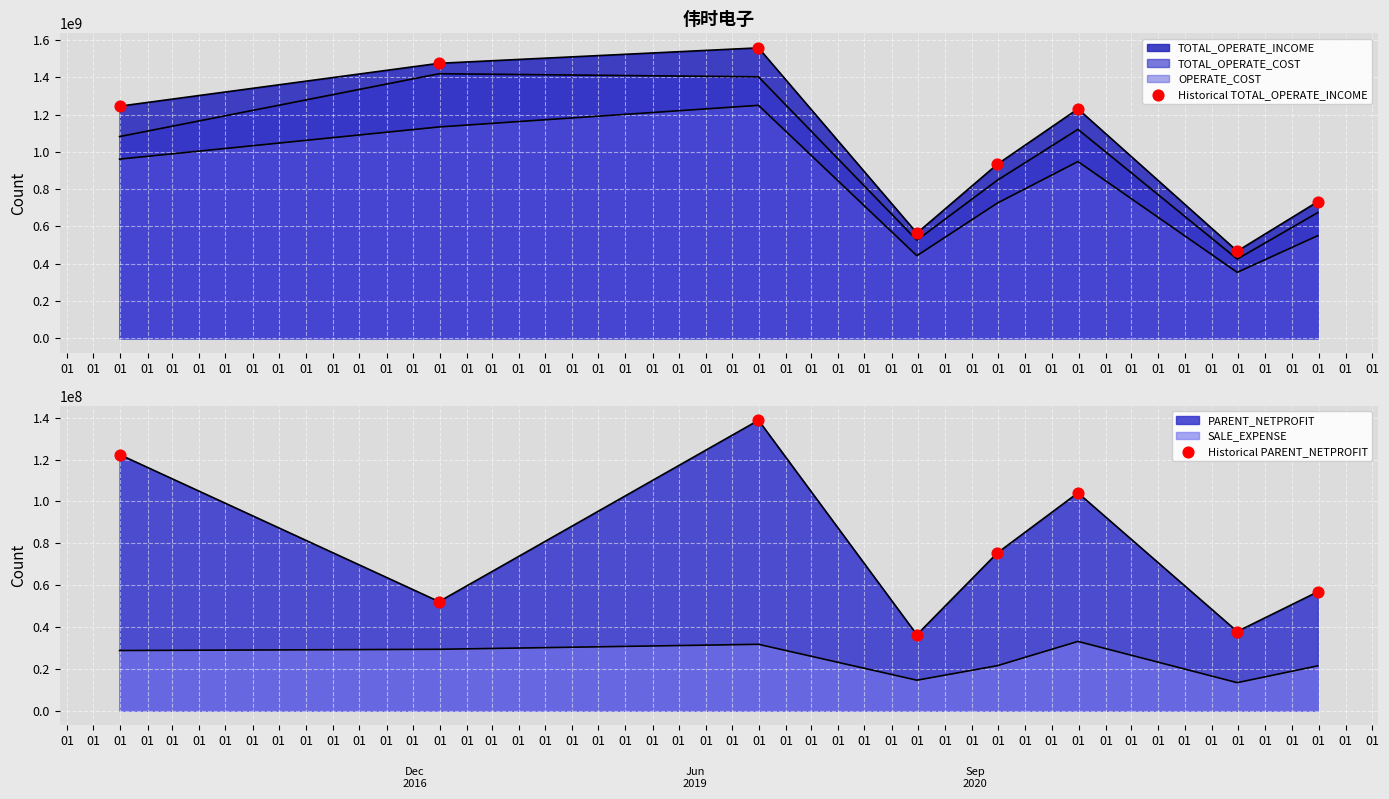

Which series has the largest total across all categories?

Historical TOTAL_OPERATE_INCOME